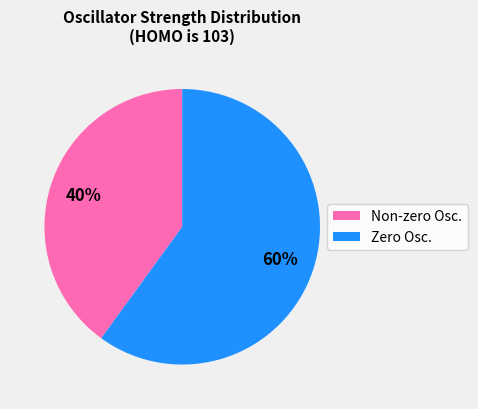

Is there any slice that represents more than half of the pie?

Yes